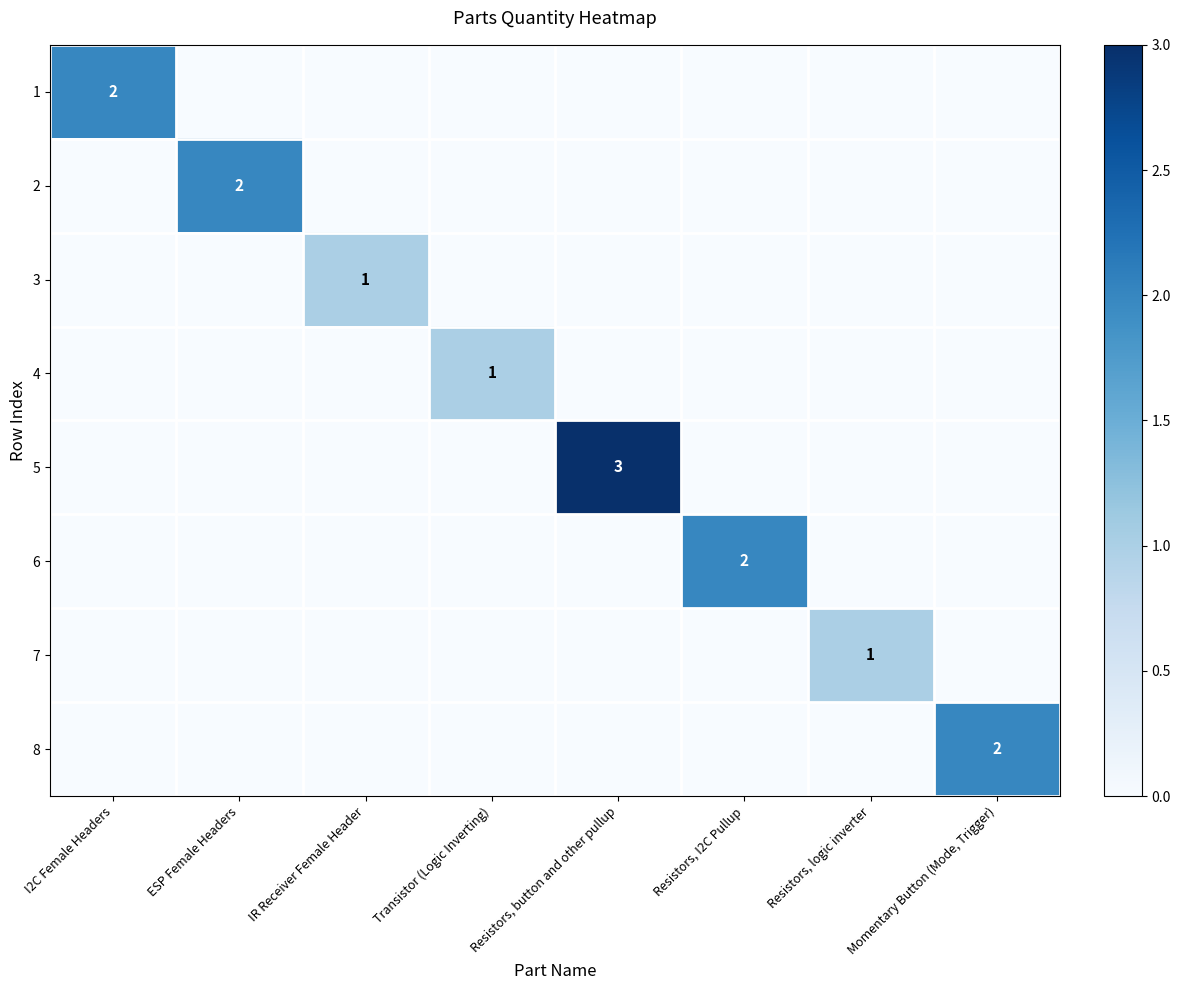

The value of 8 at Momentary Button (Mode, Trigger) is 3. True or false?

False